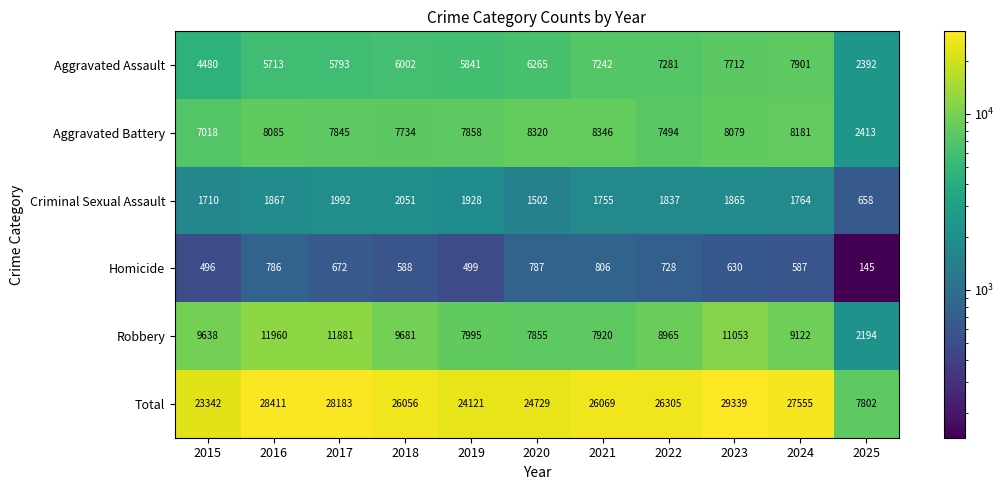

What is the smallest value displayed?

145